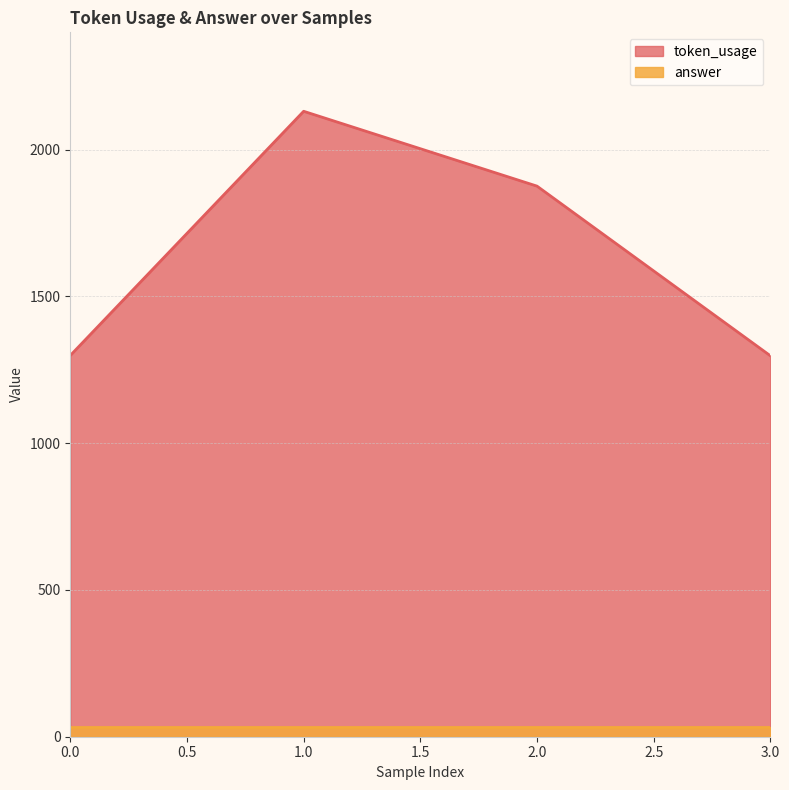

What is the average value?

1651